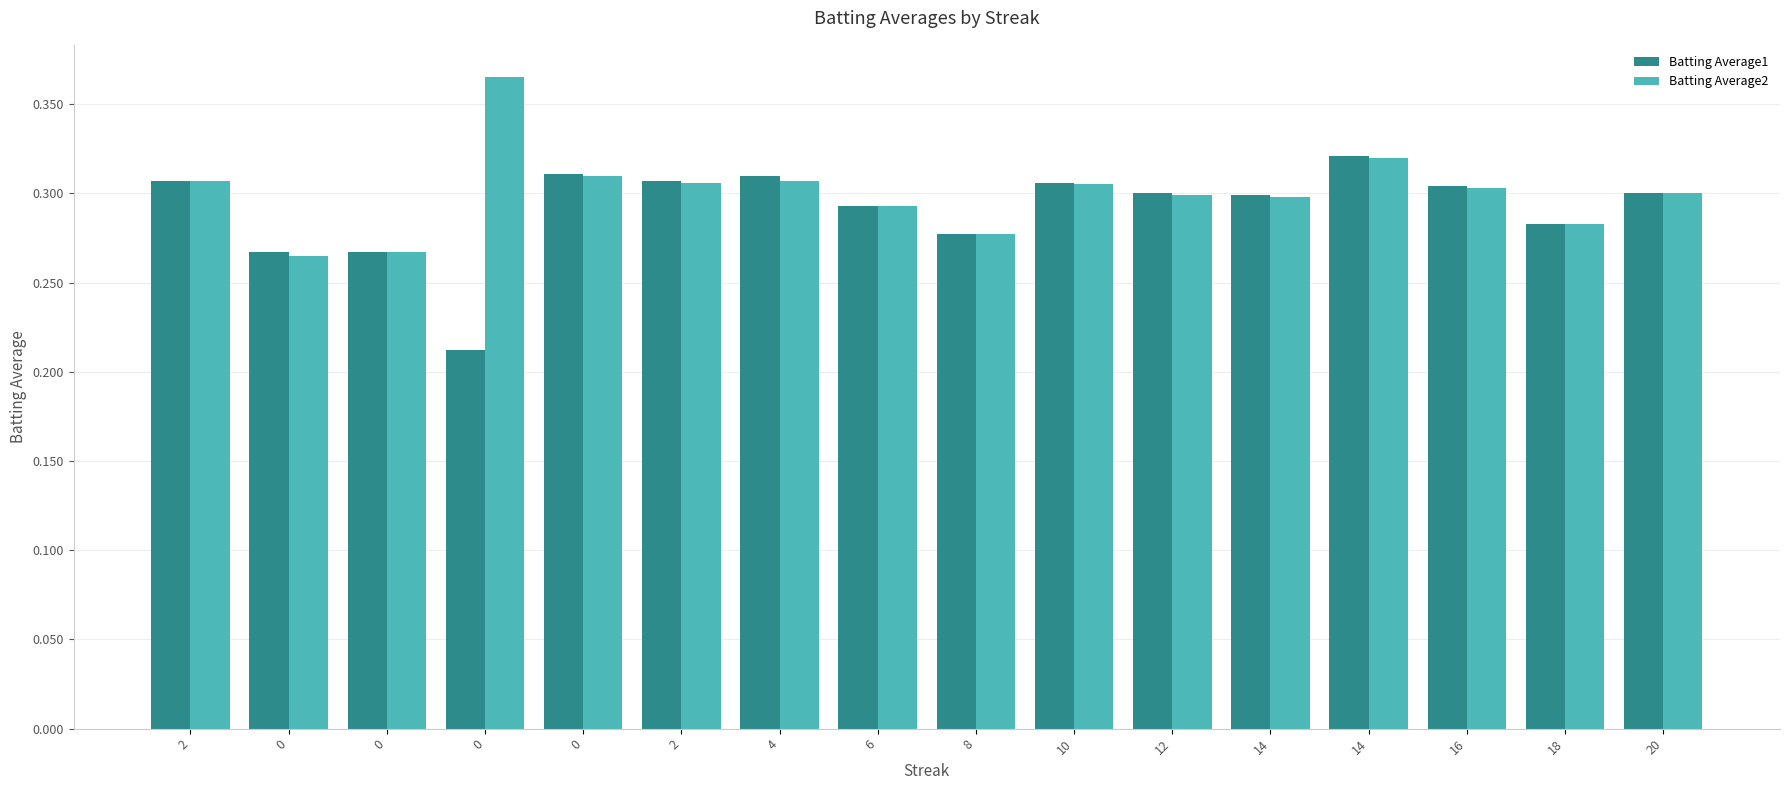

The Batting Average1 series shows 0.4 at 0. True or false?

False